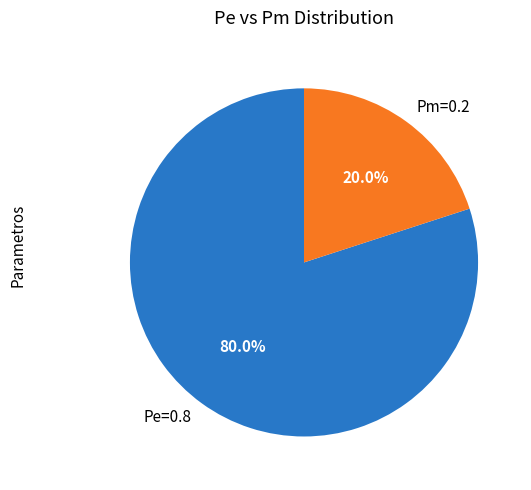

Which slice is the smallest?

Pm=0.2